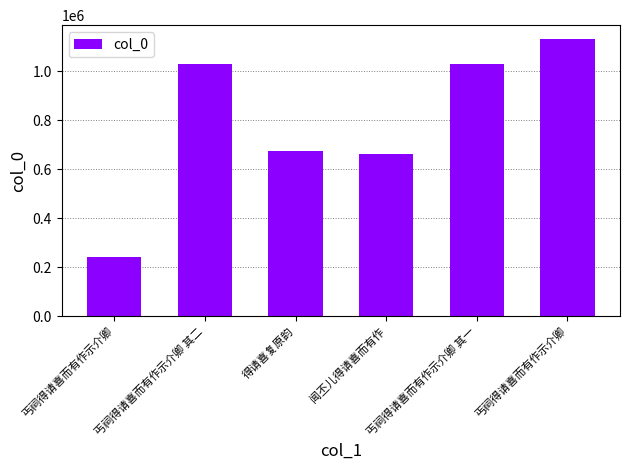

Where is the data nearest to the value 686685?

得请喜复原韵